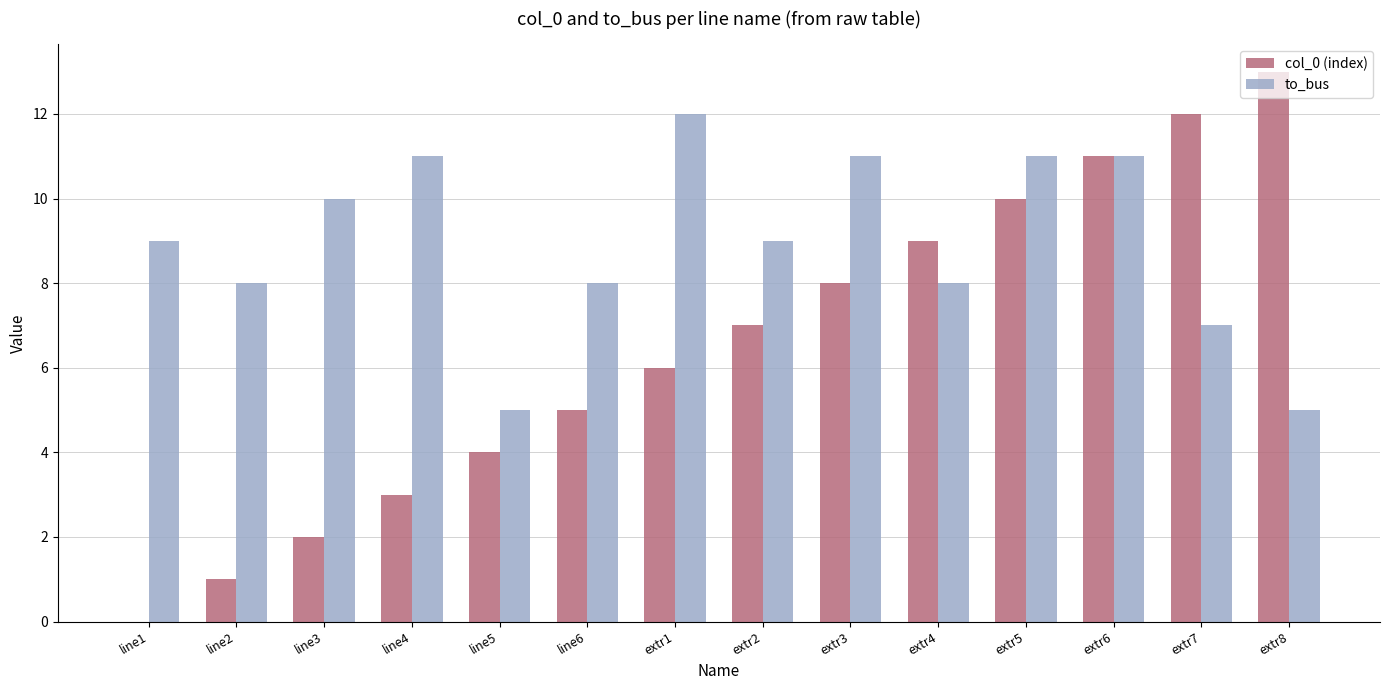

Reading left to right, extract all data points from this chart.

col_0 (index): 0	1	2	3	4	5	6	7	8	9	10	11	12	13
to_bus: 9	8	10	11	5	8	12	9	11	8	11	11	7	5